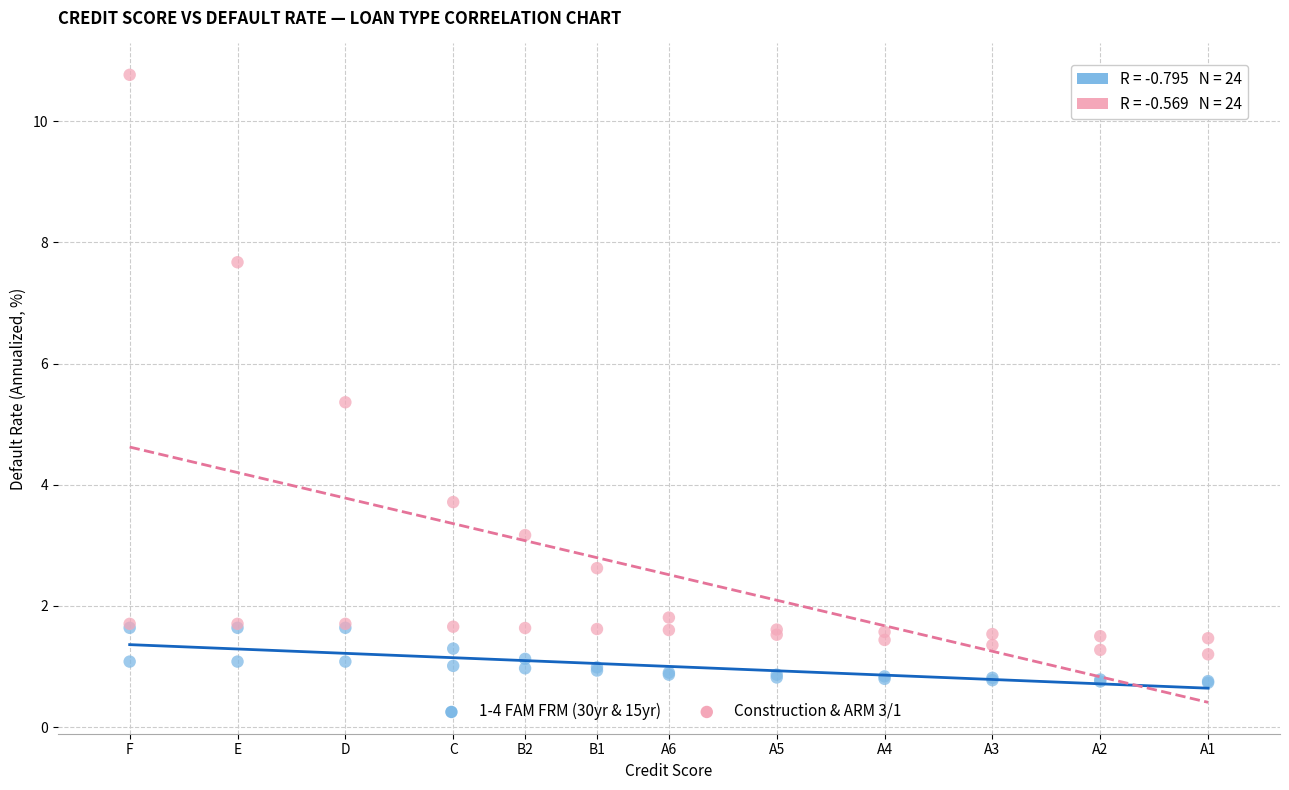

Across all series, what Y value is closest to 5?

5.4